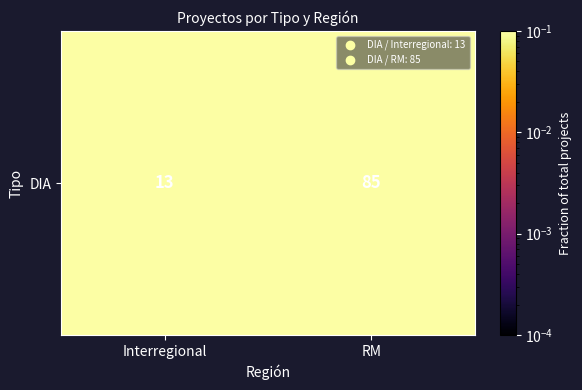

Reading left to right, extract all data points from this chart.

Interregional=0.1	RM=0.9